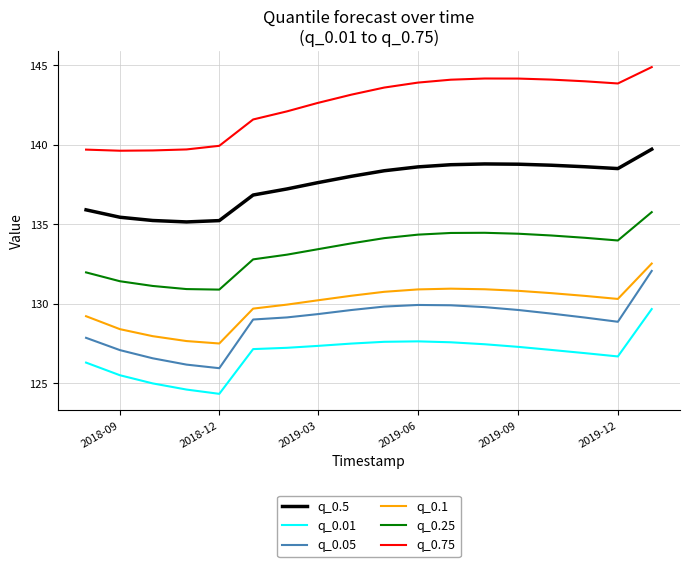

True or false: q_0.25 and q_0.01 intersect in this chart.

False